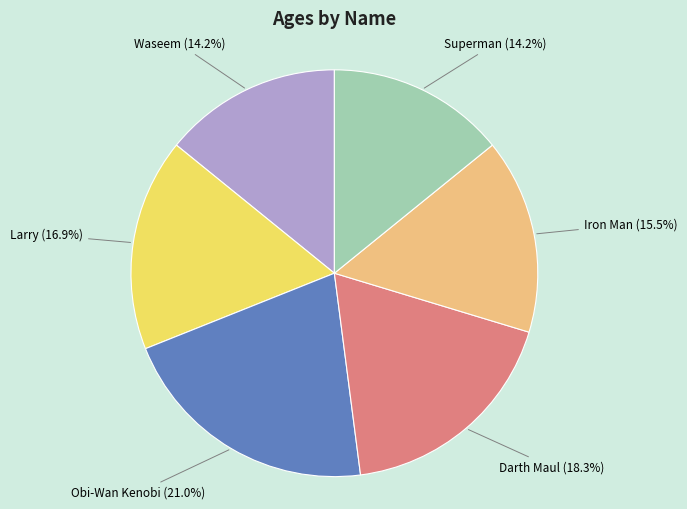

Does any single category account for the majority?

No